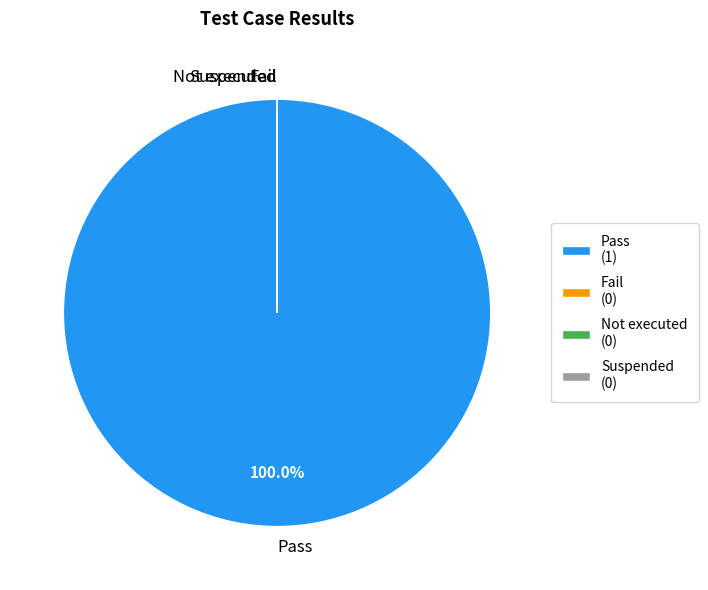

How many slices are in this pie chart?

4